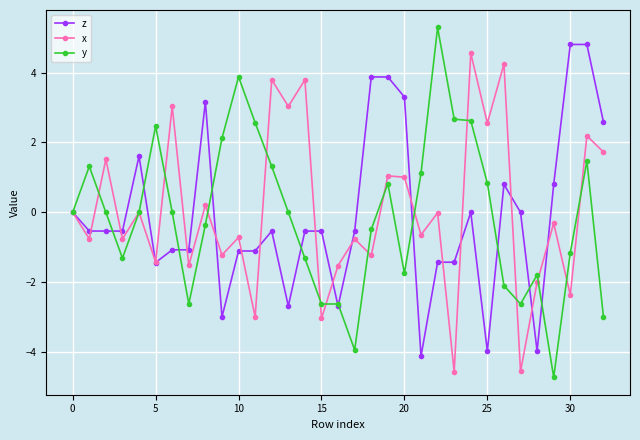

Which series has the largest range (max minus min)?

y